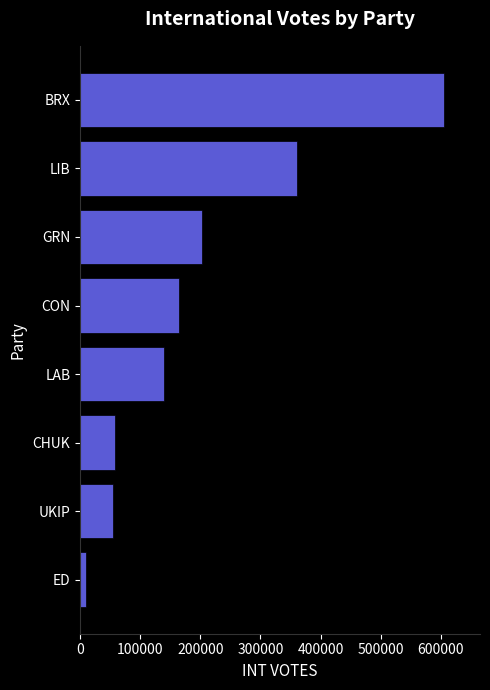

Is it true that the value at LIB is 361563?

True